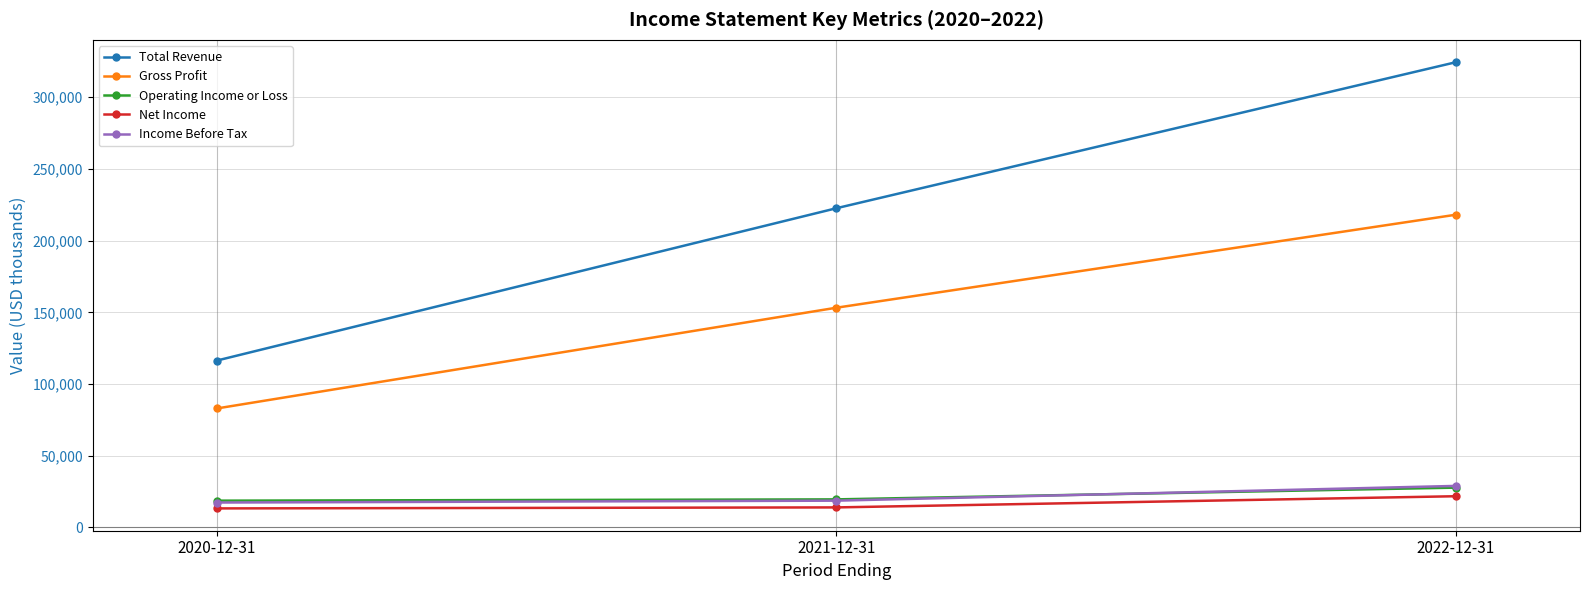

How many data points in Gross Profit are less than 153200?

1